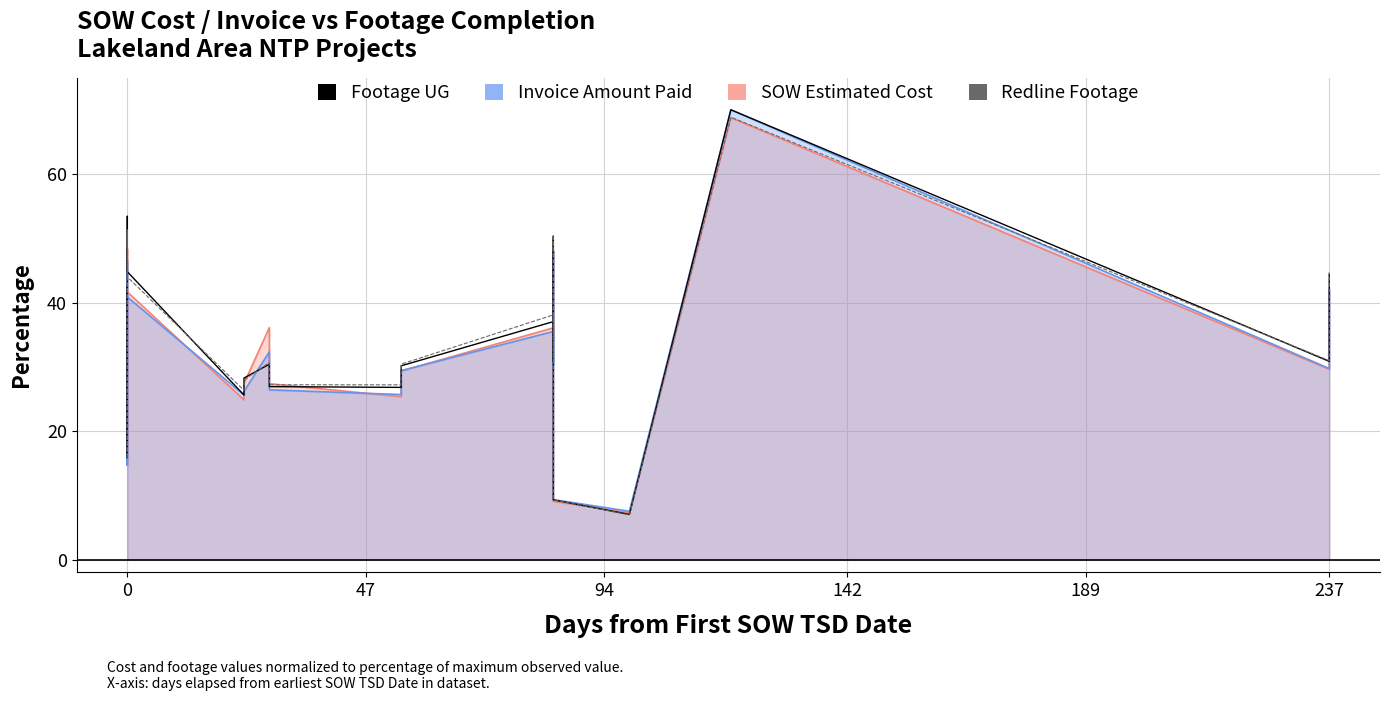

Which series has the largest total across all categories?

Footage UG